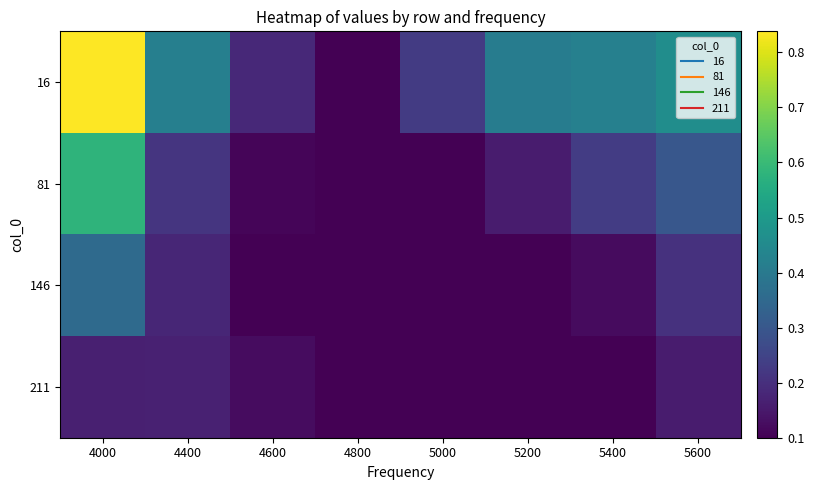

Which label corresponds to the smallest value in the chart?

4800